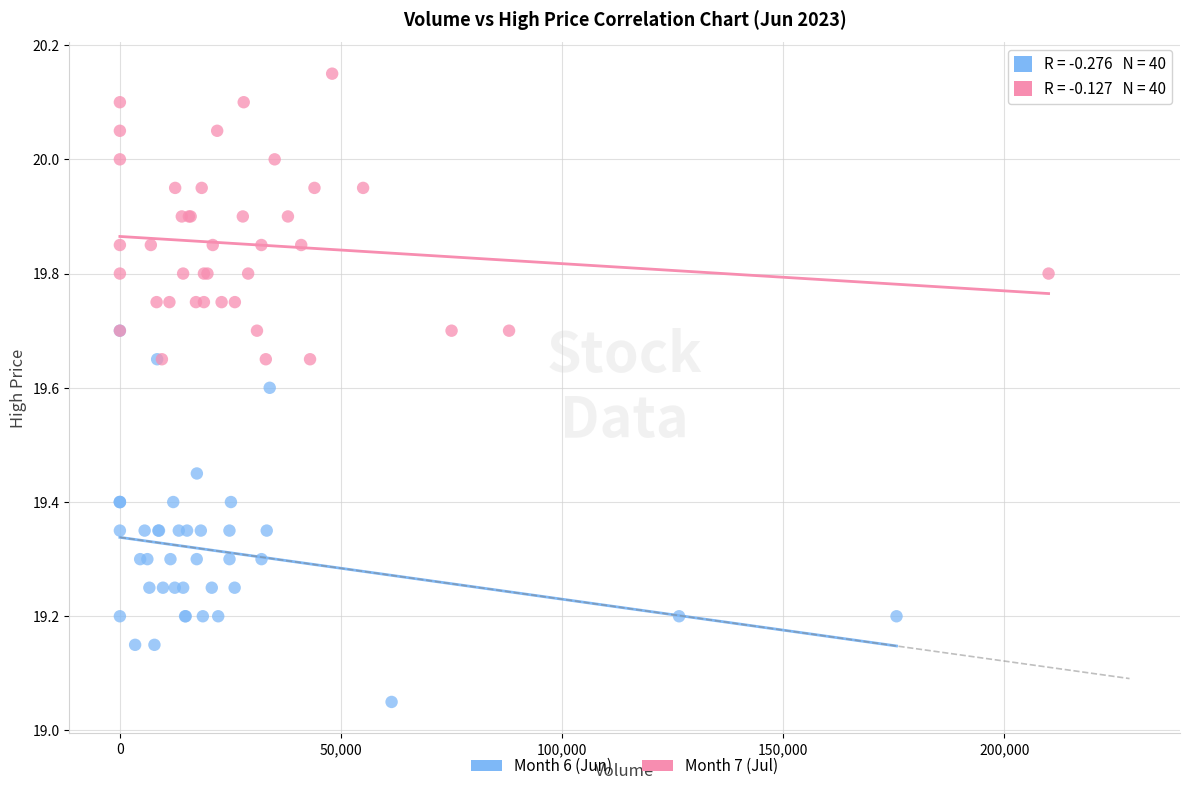

What are all the series names shown in the legend?

Month 6 (Jun), Month 7 (Jul)